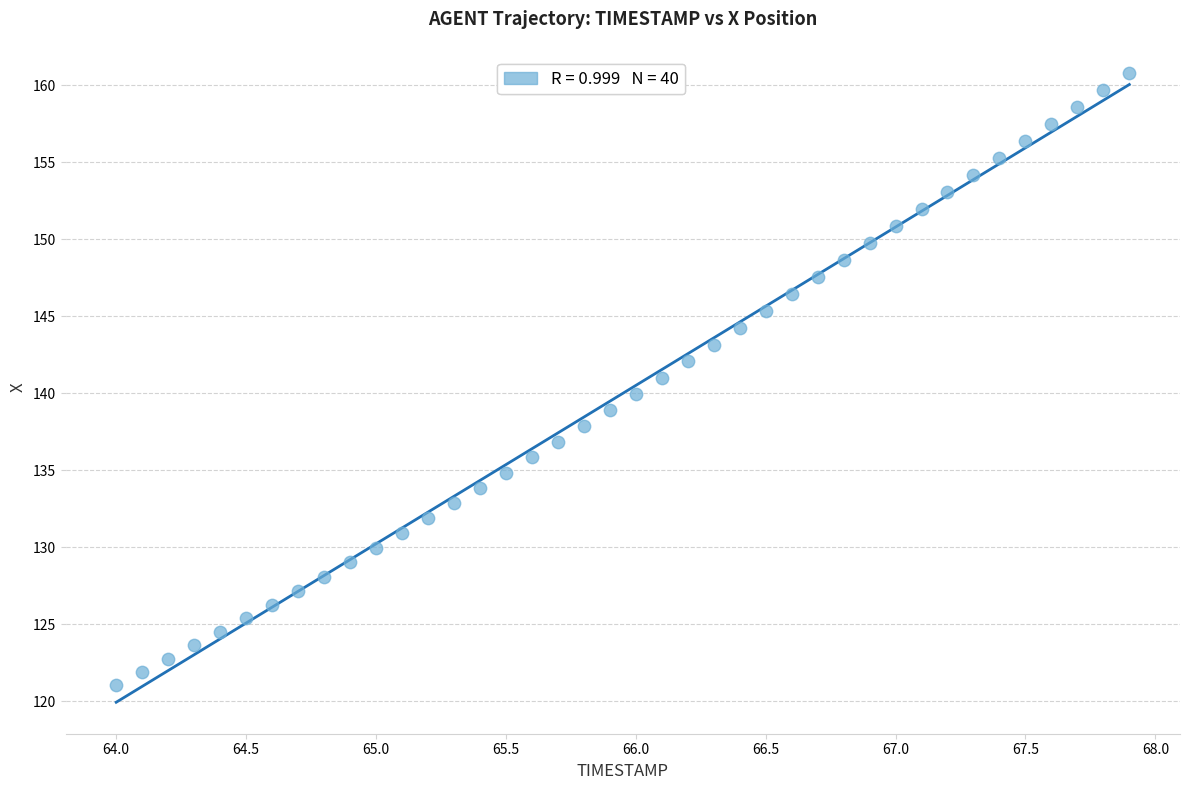

What is the range of X values (max minus min)?

3.9